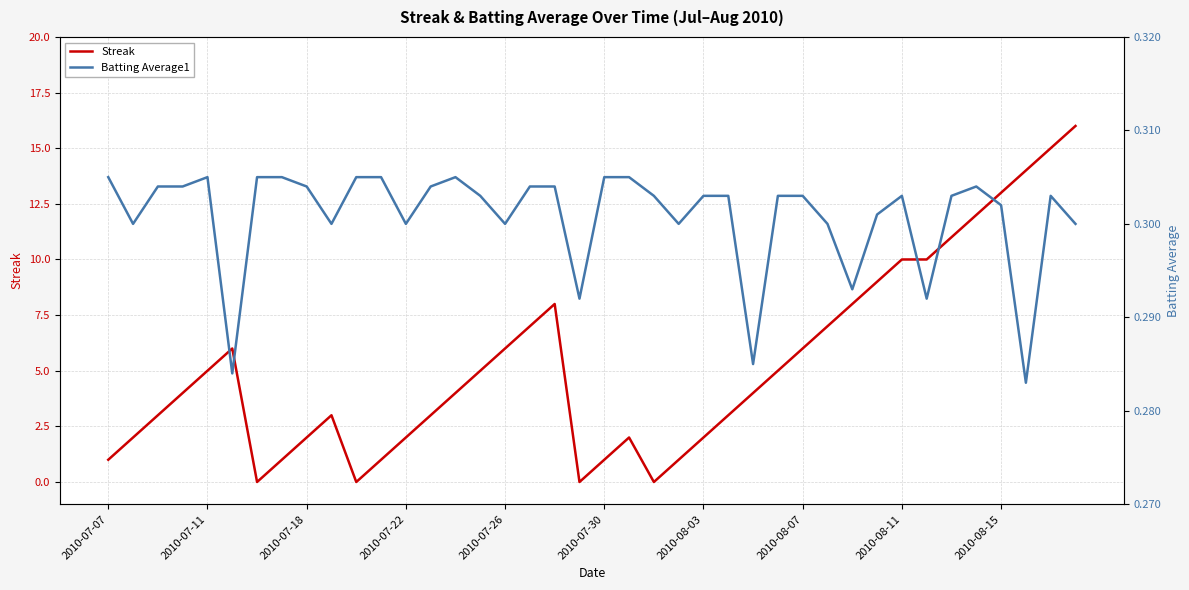

The value of Streak at 2010-08-07 is 4. True or false?

False